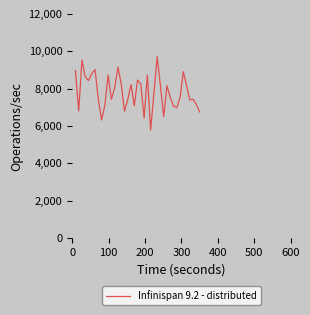

What is the difference between the maximum and minimum values?

3929.9